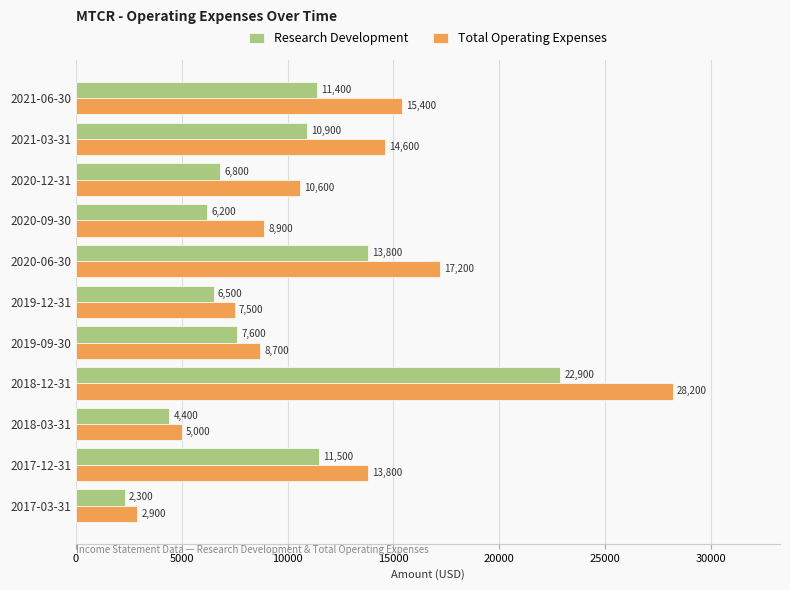

Which series has the widest spread of values?

Total Operating Expenses